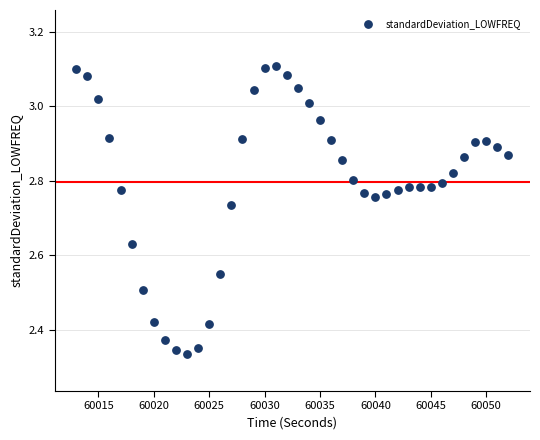

What is the range of Y values (max minus min)?

0.8